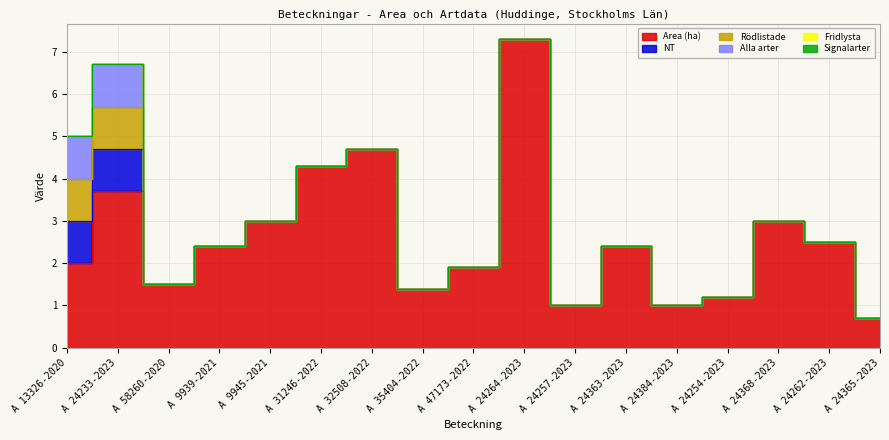

How many distinct data groups are displayed?

6